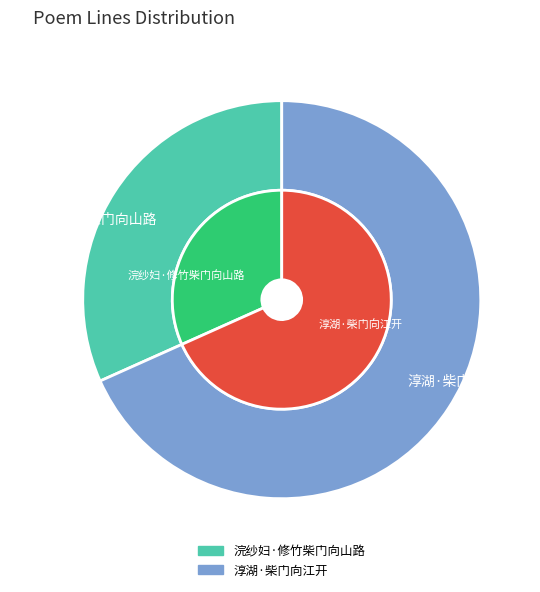

Between 淳湖·柴门向江开 and 浣纱妇·修竹柴门向山路, which is larger?

淳湖·柴门向江开